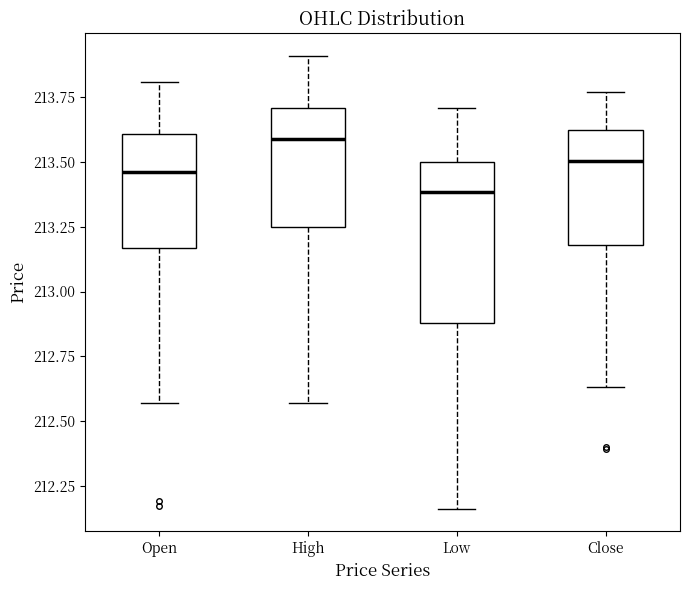

Reading left to right, transcribe this box plot: for each box, give where its median line is, the range the box spans, and where its two whiskers end, as read against the y-axis. The values are not printed on the chart, so give them approximately, as read against the axis.

Open: median 213.45, box 213.15 to 213.60, whiskers 212.55 to 213.80
High: median 213.60, box 213.25 to 213.70, whiskers 212.55 to 213.90
Low: median 213.40, box 212.90 to 213.50, whiskers 212.15 to 213.70
Close: median 213.50, box 213.20 to 213.60, whiskers 212.65 to 213.75